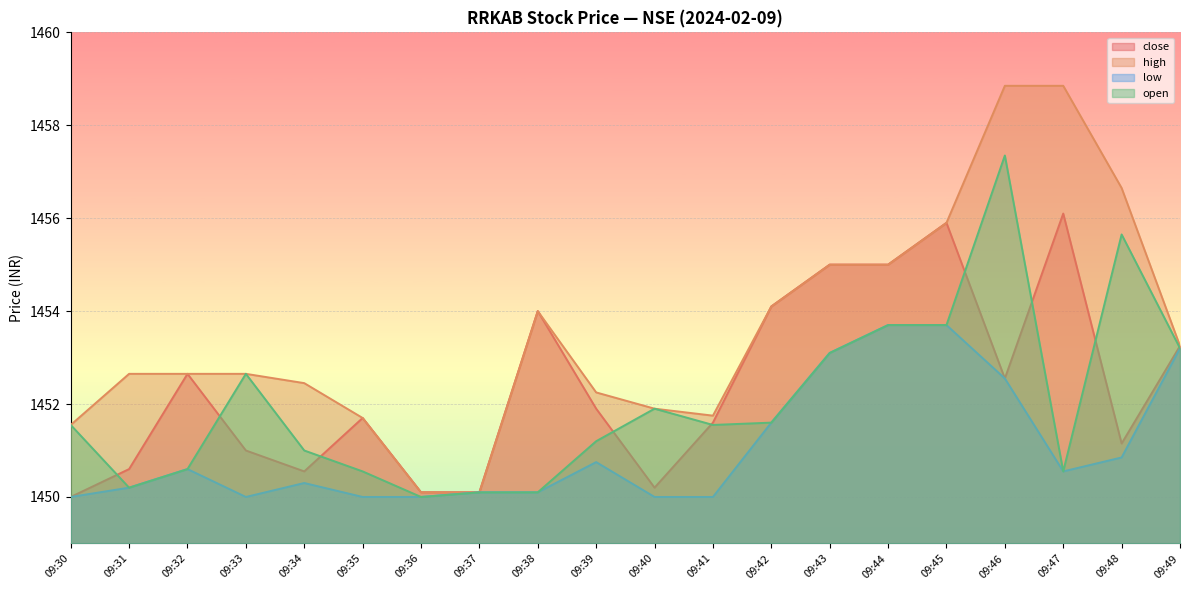

Reading left to right, what are all the values shown in this chart?

close: 09:30=1450.0	09:31=1450.6	09:32=1452.7	09:33=1451.0	09:34=1450.5	09:35=1451.7	09:36=1450.1	09:37=1450.1	09:38=1454.0	09:39=1451.9	09:40=1450.2	09:41=1451.6	09:42=1454.1	09:43=1455.0	09:44=1455.0	09:45=1455.9	09:46=1452.5	09:47=1456.1	09:48=1451.2	09:49=1453.2
high: 09:30=1451.5	09:31=1452.7	09:32=1452.7	09:33=1452.7	09:34=1452.5	09:35=1451.7	09:36=1450.1	09:37=1450.1	09:38=1454.0	09:39=1452.2	09:40=1451.9	09:41=1451.8	09:42=1454.1	09:43=1455.0	09:44=1455.0	09:45=1455.9	09:46=1458.8	09:47=1458.8	09:48=1456.7	09:49=1453.2
low: 09:30=1450.0	09:31=1450.2	09:32=1450.6	09:33=1450.0	09:34=1450.3	09:35=1450.0	09:36=1450.0	09:37=1450.1	09:38=1450.1	09:39=1450.8	09:40=1450.0	09:41=1450.0	09:42=1451.6	09:43=1453.1	09:44=1453.7	09:45=1453.7	09:46=1452.5	09:47=1450.5	09:48=1450.8	09:49=1453.2
open: 09:30=1451.5	09:31=1450.2	09:32=1450.6	09:33=1452.7	09:34=1451.0	09:35=1450.5	09:36=1450.0	09:37=1450.1	09:38=1450.1	09:39=1451.2	09:40=1451.9	09:41=1451.5	09:42=1451.6	09:43=1453.1	09:44=1453.7	09:45=1453.7	09:46=1457.3	09:47=1450.5	09:48=1455.7	09:49=1453.2